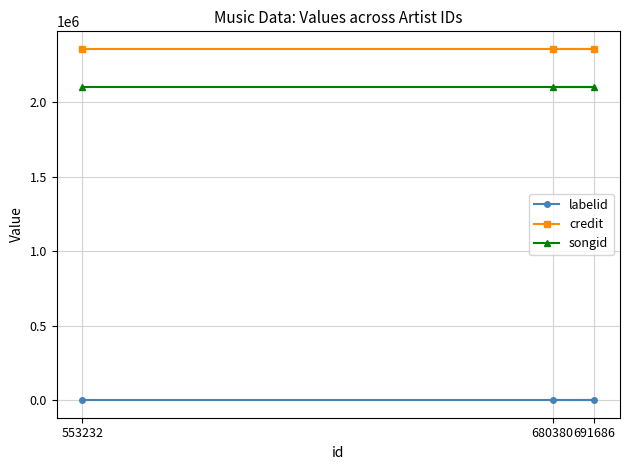

Reading left to right, list all the values displayed in this chart.

labelid: 553232=509	680380=509	691686=509
credit: 553232=2356886	680380=2356886	691686=2356886
songid: 553232=2099442	680380=2099442	691686=2099442